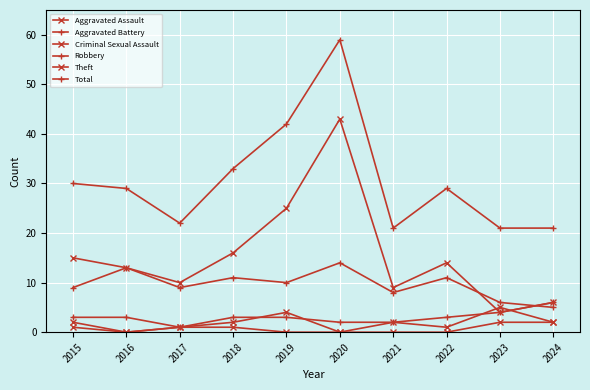

How many lines are shown in the chart?

6